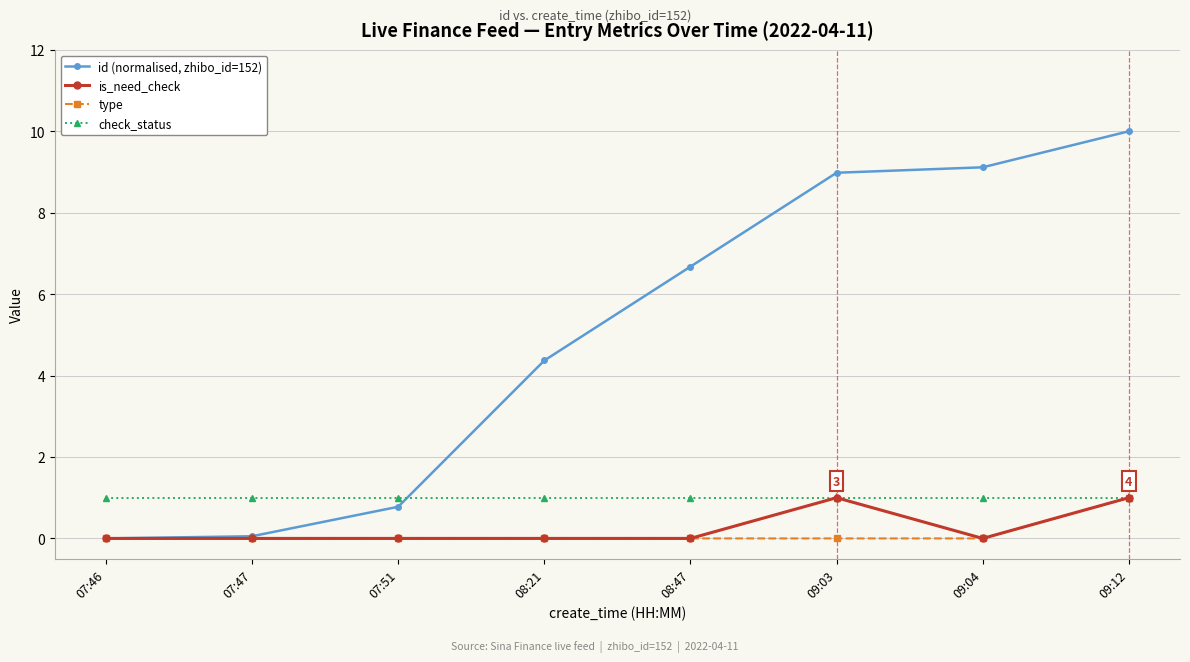

Where is id (normalised, zhibo_id=152) nearest to the value 5?

08:21